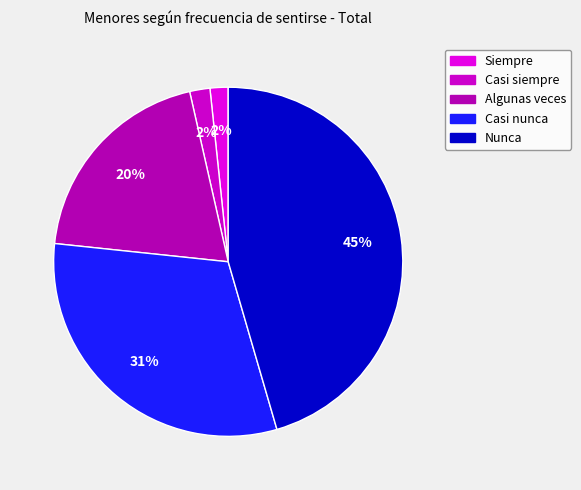

How many segments does this pie chart have?

5